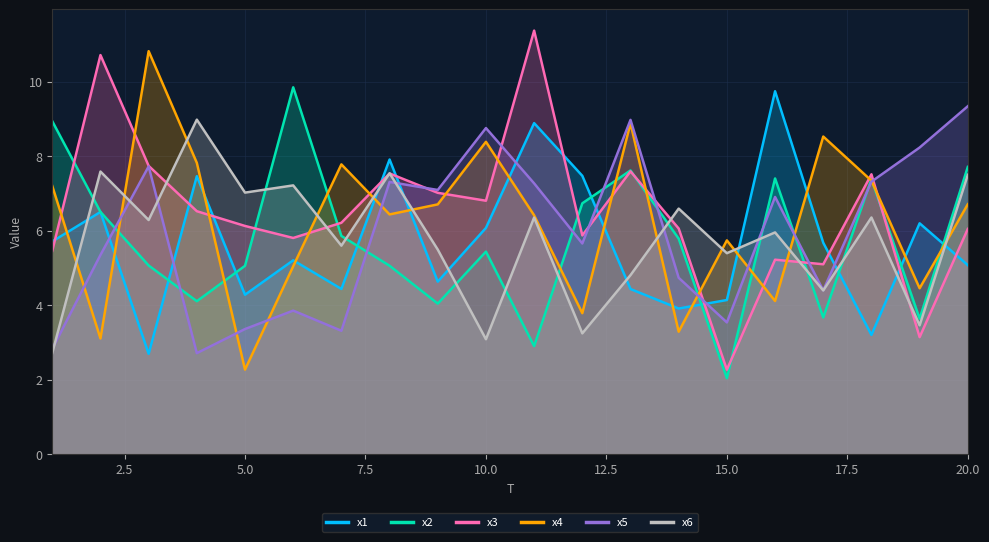

Rank the series by their maximum value, from lowest to highest.

x6, x5, x1, x2, x4, x3